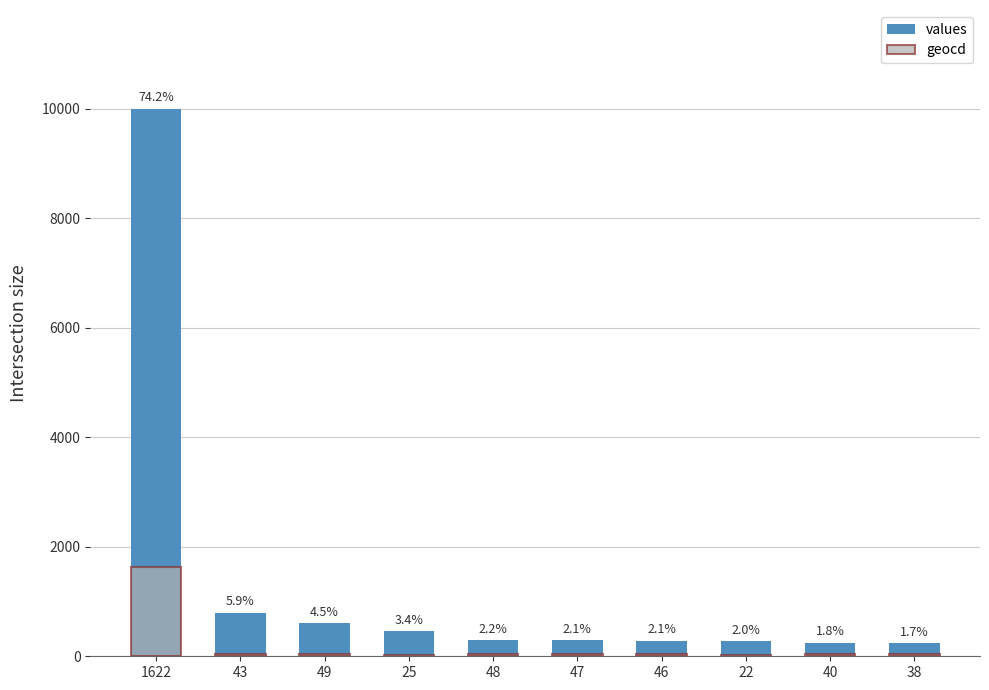

Reading right to left, list all the values displayed in this chart.

values: 234	246	270	283	289	295	462	604	795	10000
geocd: 38	40	22	46	47	48	25	49	43	1622